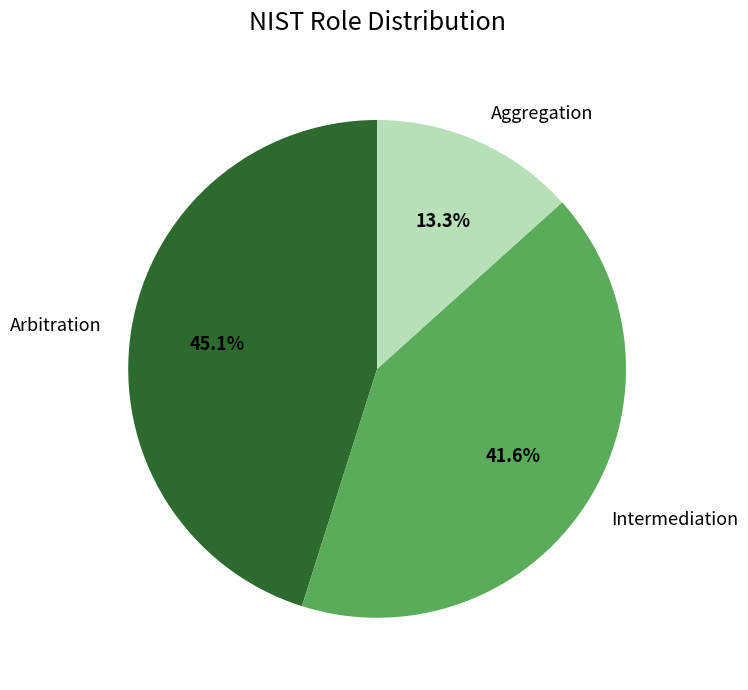

To the nearest percent, what percentage of the pie is Arbitration?

45%